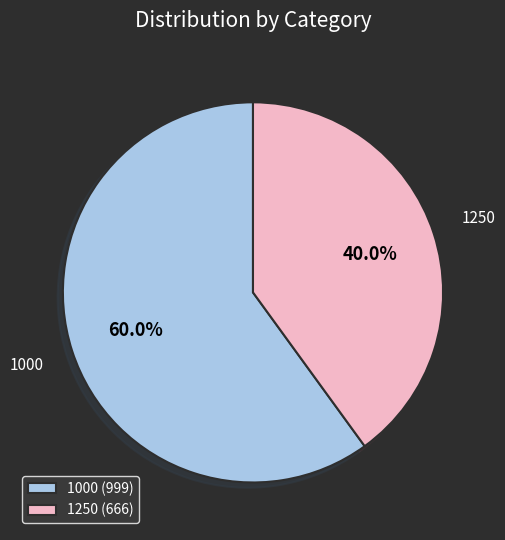

How many slices are in this pie chart?

2